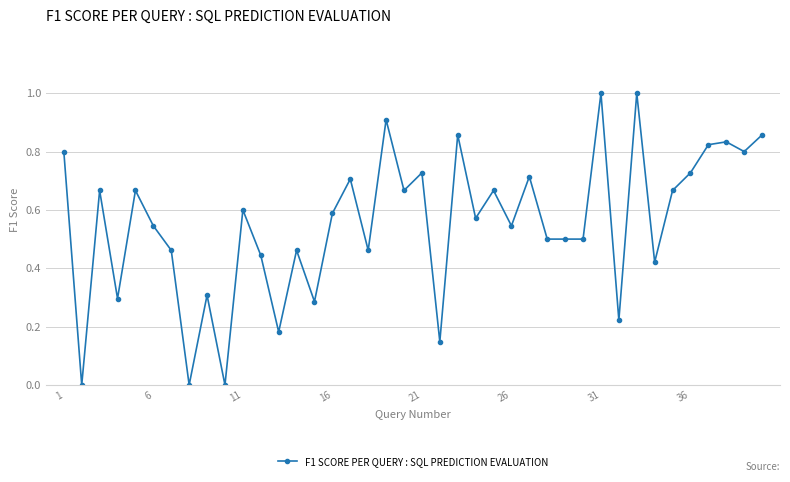

What is the greatest value displayed?

1.0